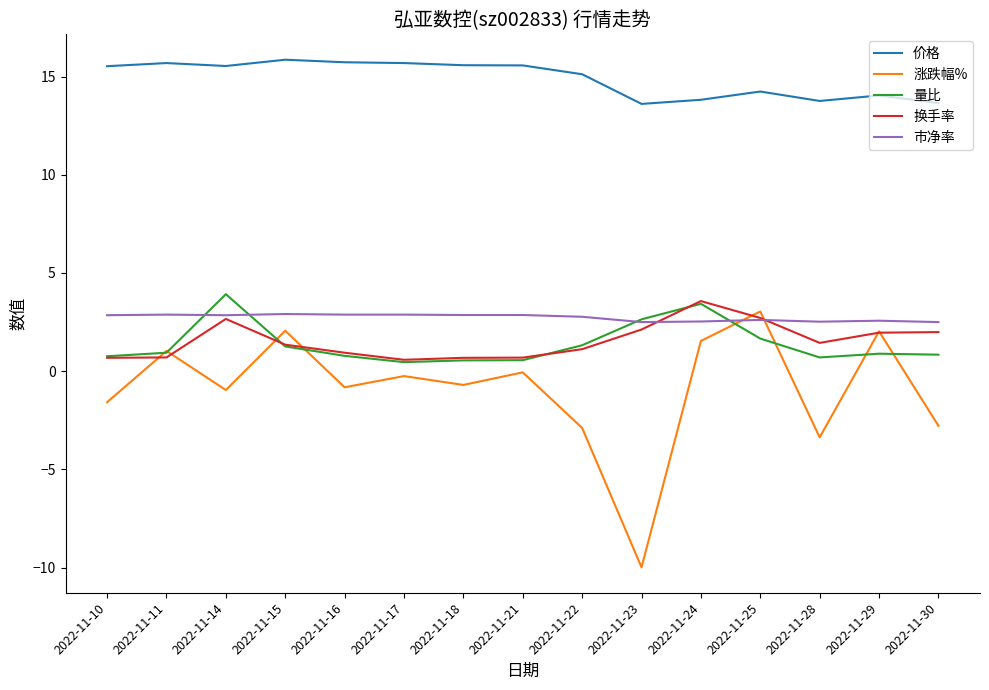

Is it true that 涨跌幅% equals -2.9 at 2022-11-22?

True